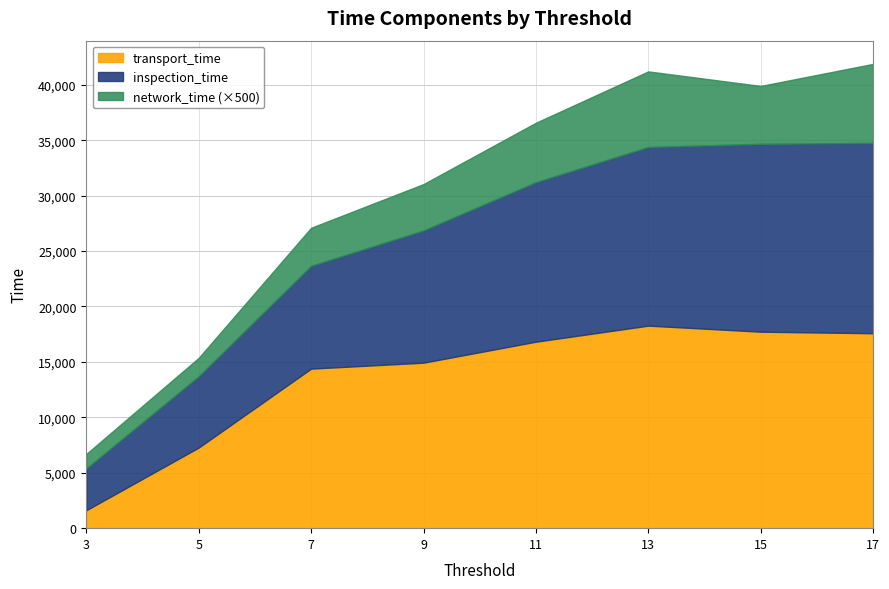

What is the value of the transport_time point at the 7th from the left?

17723.0